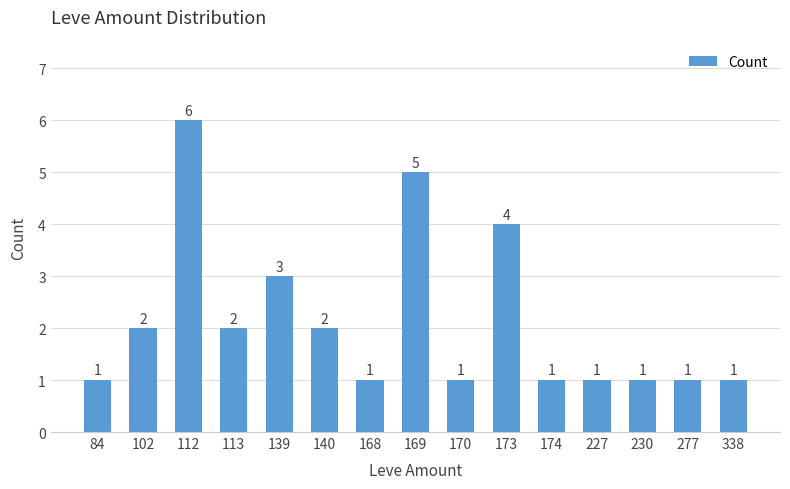

At which category does the chart reach its peak across all series?

112